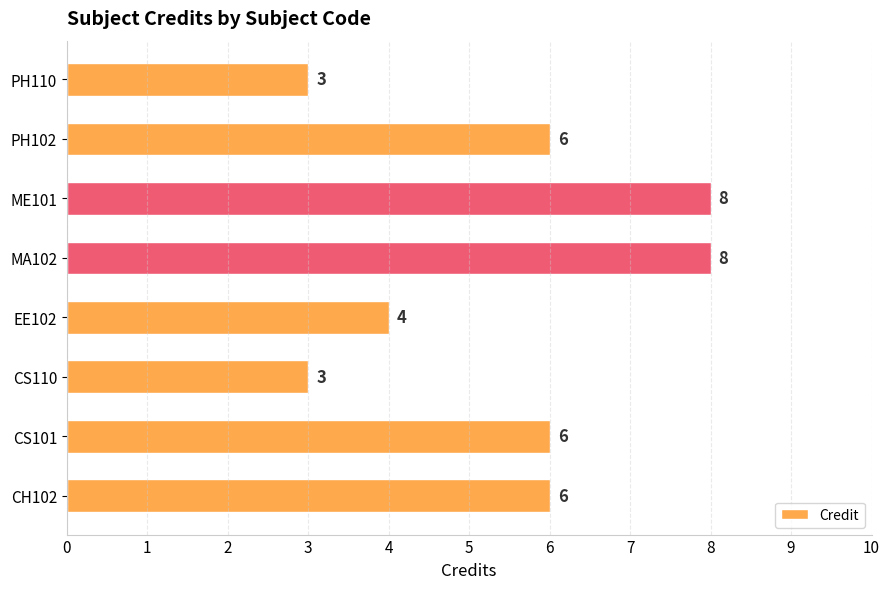

What is the minimum value shown in the chart?

3